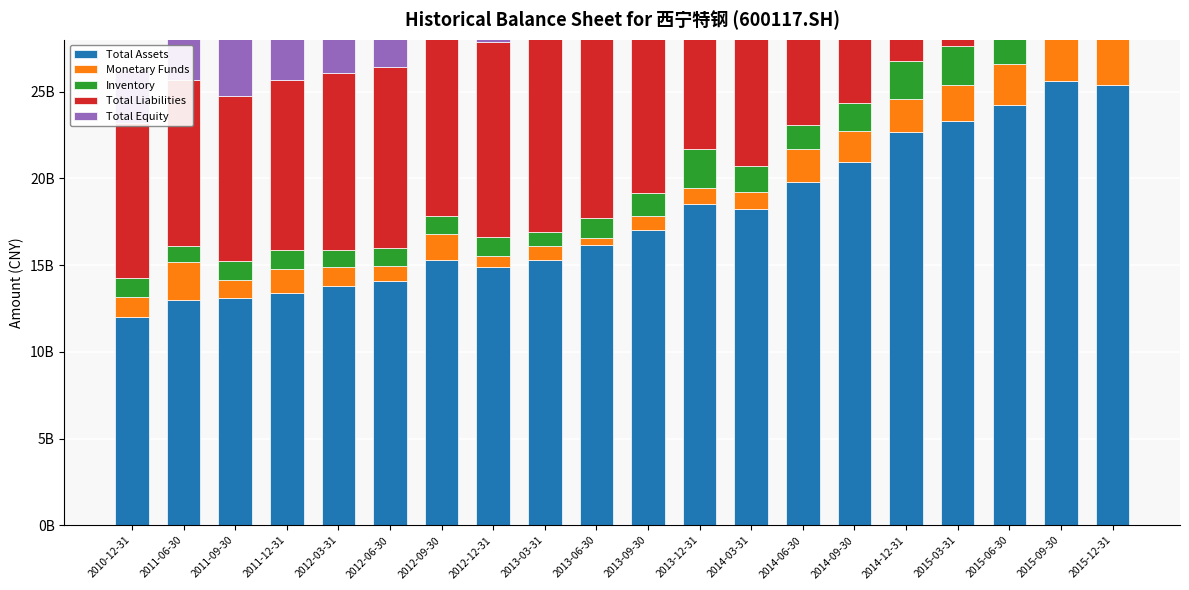

What is the maximum value shown in the chart?

25591998113.7